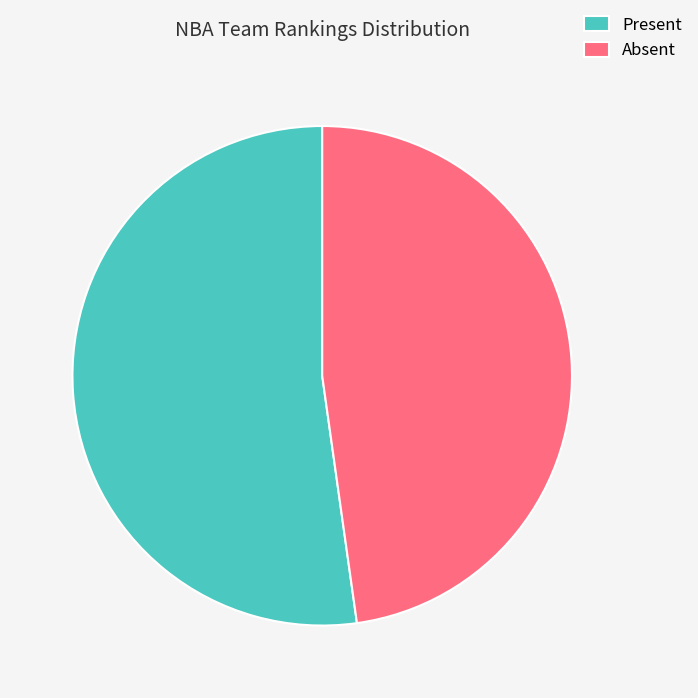

How many slices are in this pie chart?

2